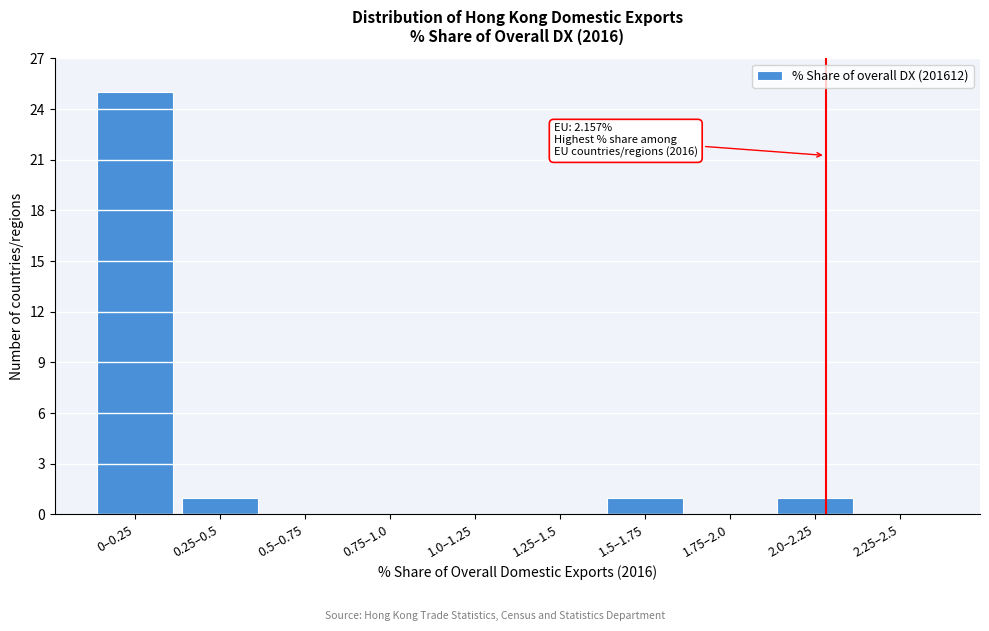

Reading left to right, extract all data points from this chart.

0–0.25=25	0.25–0.5=1	0.5–0.75=0	0.75–1.0=0	1.0–1.25=0	1.25–1.5=0	1.5–1.75=1	1.75–2.0=0	2.0–2.25=1	2.25–2.5=0